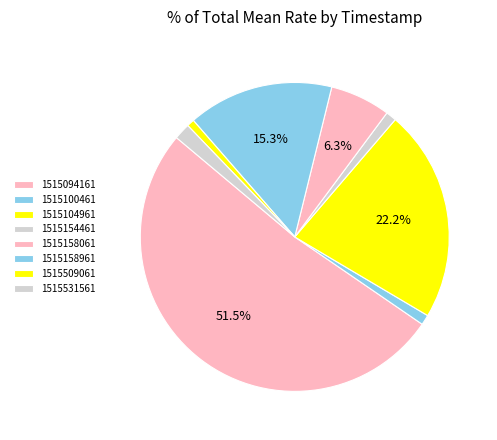

To the nearest percent, what portion does 1515094161 represent?

52%